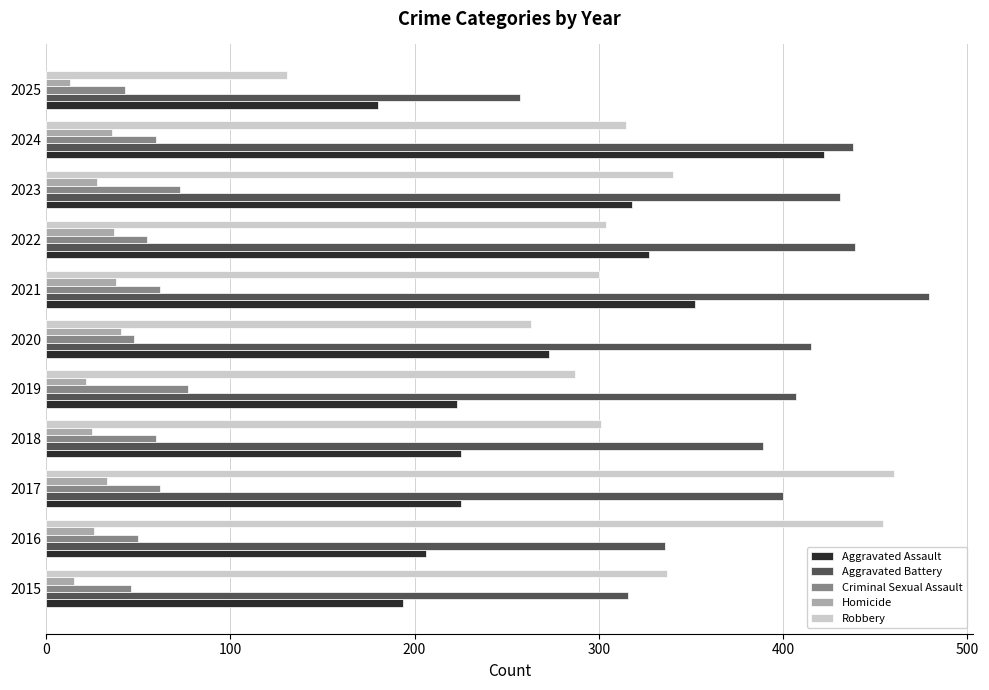

Which series has the largest range (max minus min)?

Robbery